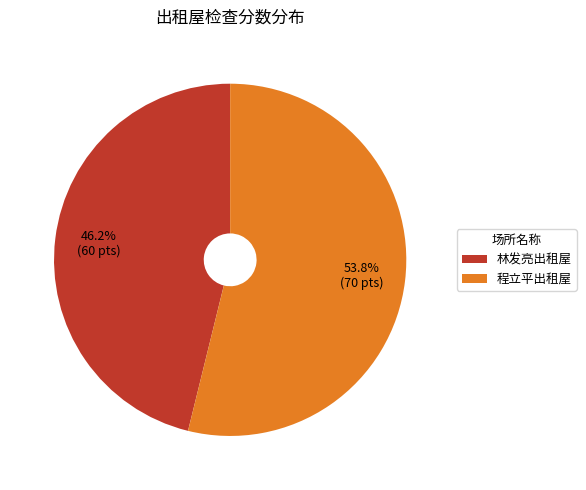

Combined, do 程立平出租屋 and 林发亮出租屋 account for over 50%?

Yes